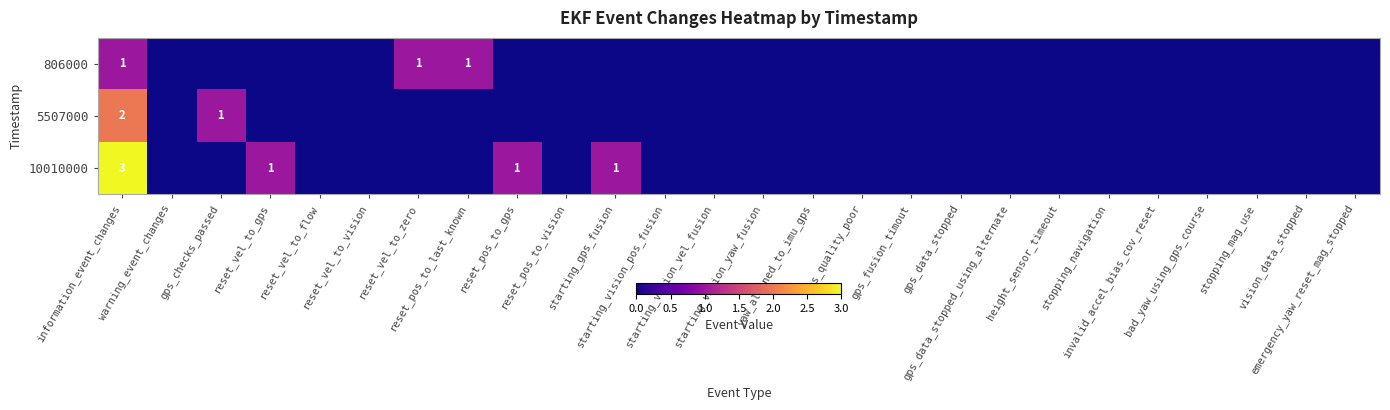

What is the highest value of the 806000 series?

1